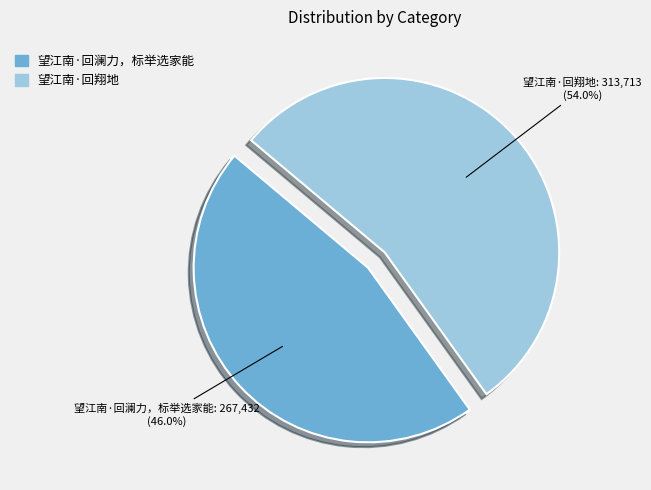

To the nearest percent, what portion does 望江南·回翔地 represent?

54%